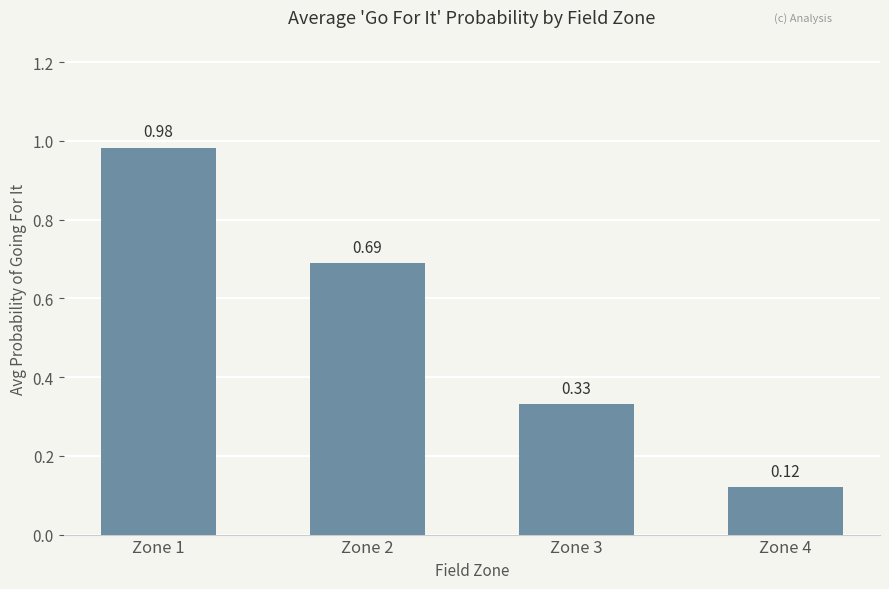

List the labels in order of value, largest first.

Zone 1, Zone 2, Zone 3, Zone 4